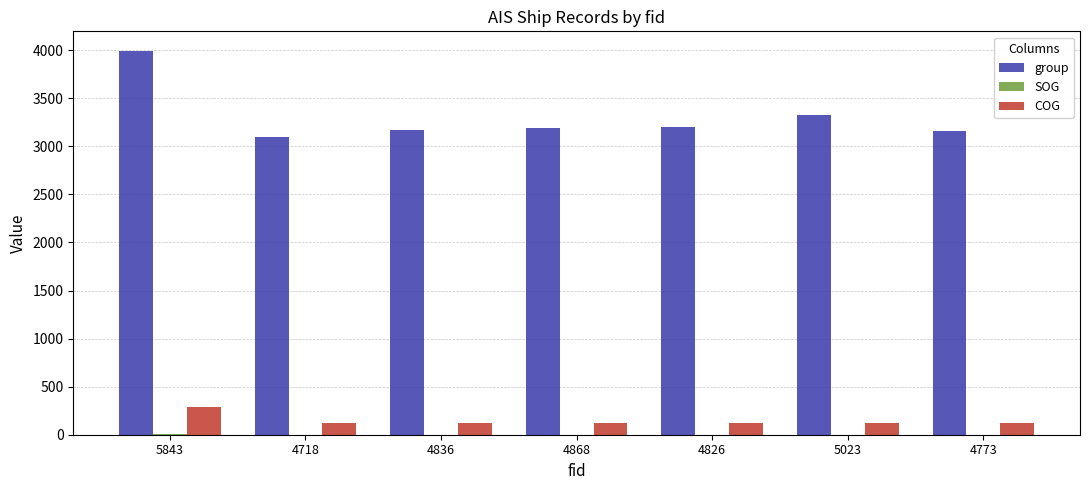

How many groups of bars are there?

7